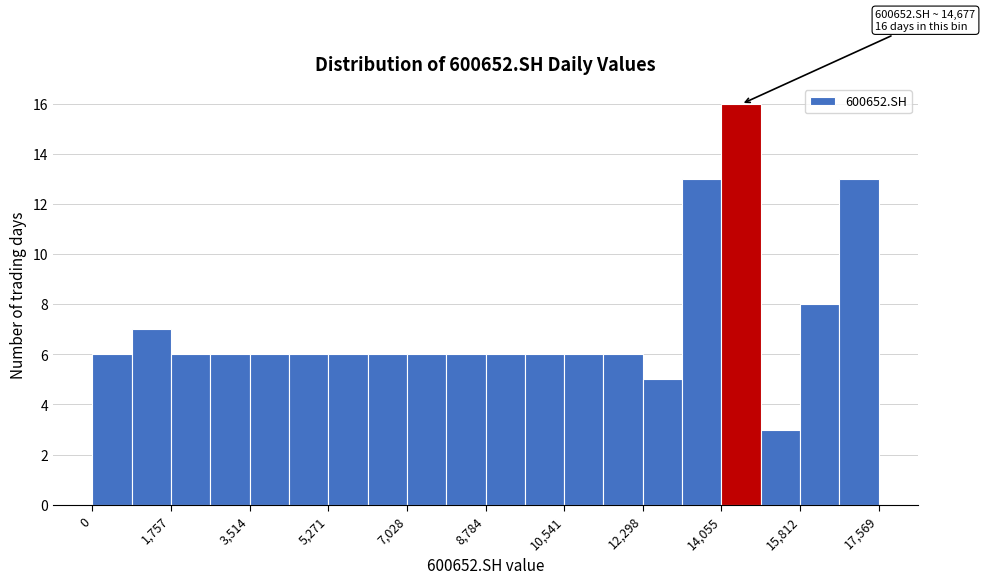

Which range on the x-axis has the tallest bar?

14000 to 15000